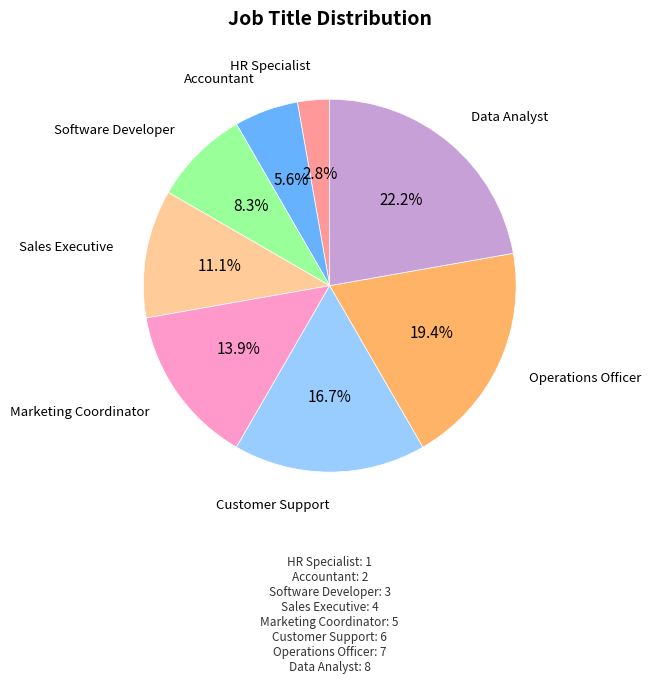

Is there a majority slice in this chart?

No